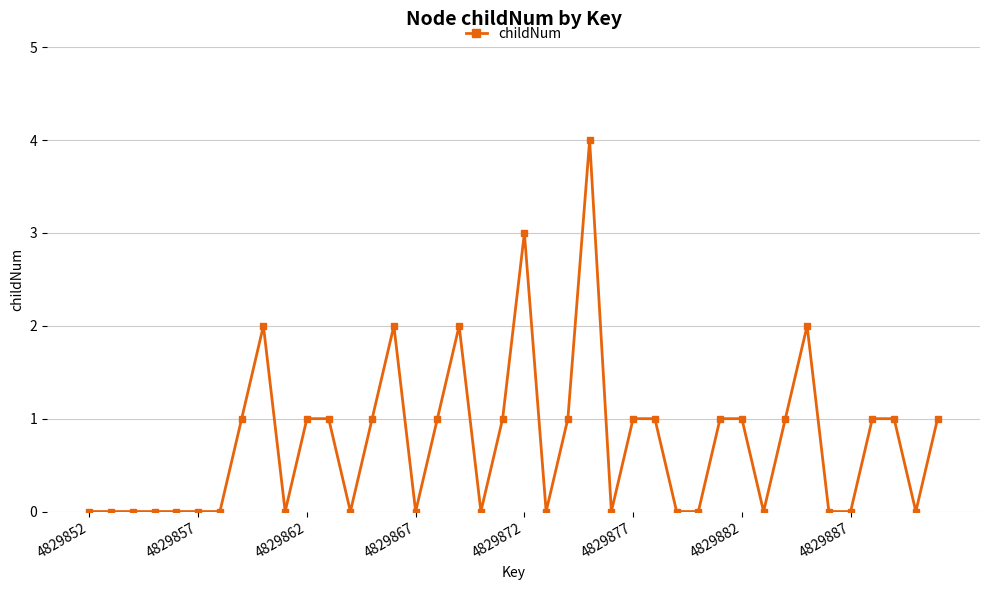

How many lines are shown in the chart?

1